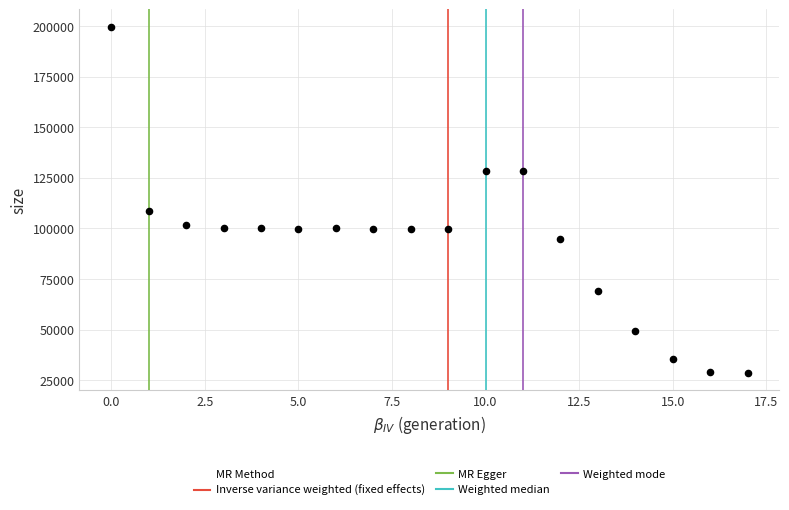

What Y value in the scatter plot is closest to 114095?

108828